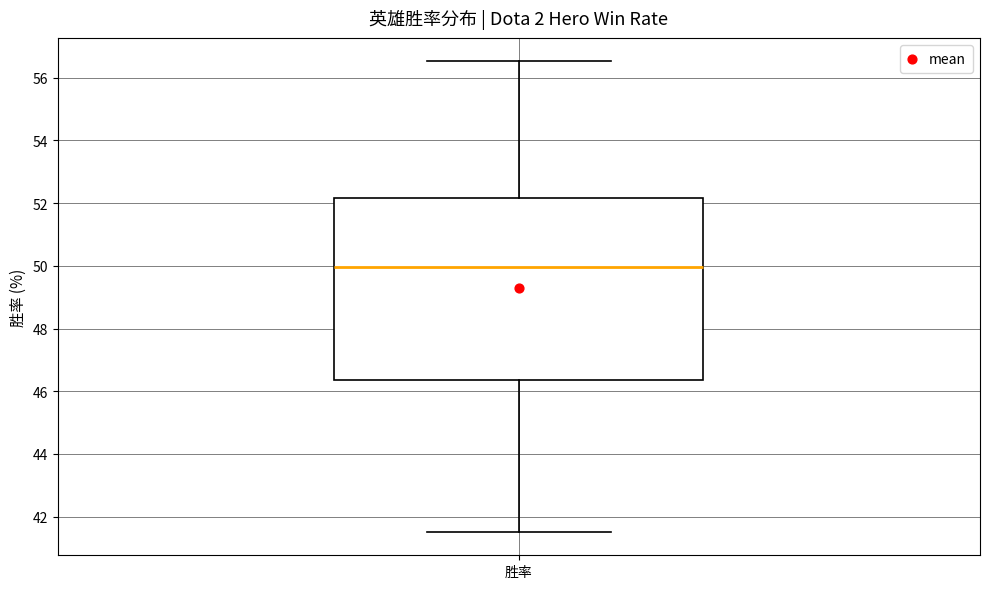

Transcribe this box plot: give where the median line is, the range the box spans, and where the two whiskers end, as read against the y-axis. The values are not printed on the chart, so give them approximately, as read against the axis.

median 50.0, box 46.4 to 52.2, whiskers 41.6 to 56.6